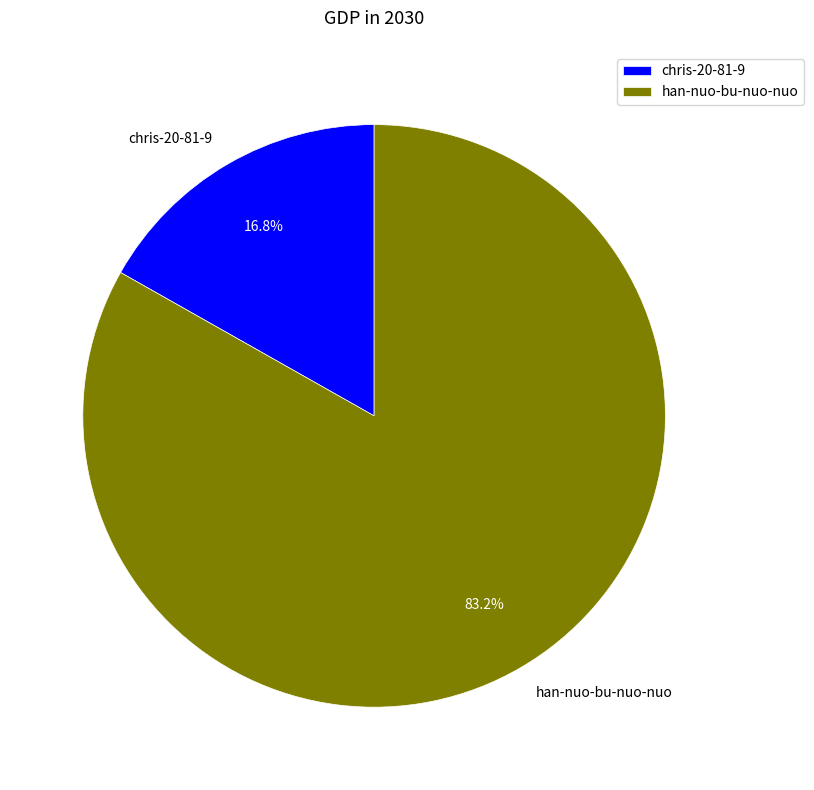

What is the total percentage of han-nuo-bu-nuo-nuo and chris-20-81-9?

100.0%